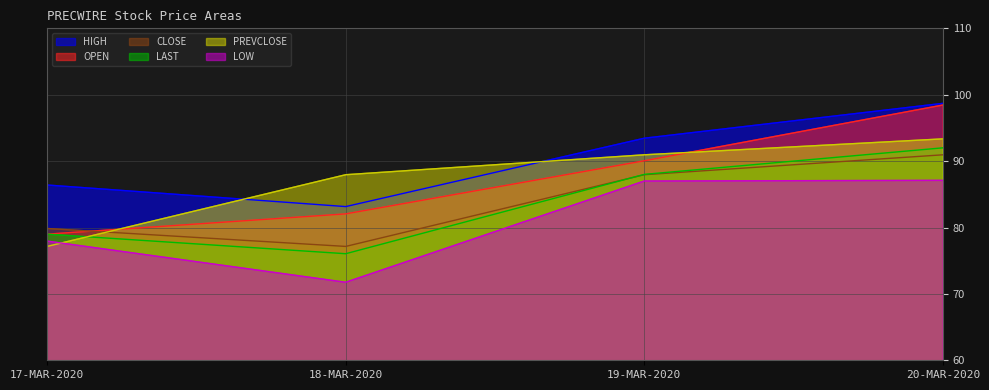

At 19-MAR-2020, list the series in order from smallest to largest.

LOW, CLOSE, LAST, OPEN, PREVCLOSE, HIGH